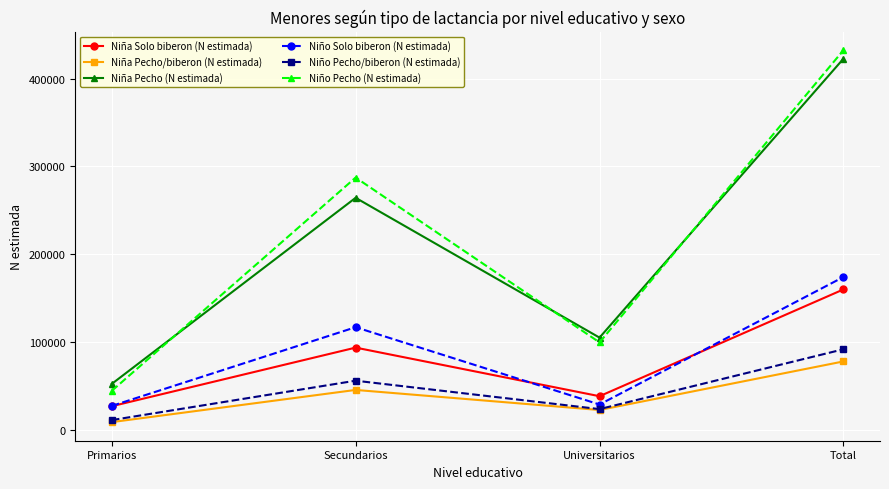

Is it true that Niño Pecho/biberon (N estimada) equals 56418 at Secundarios?

True